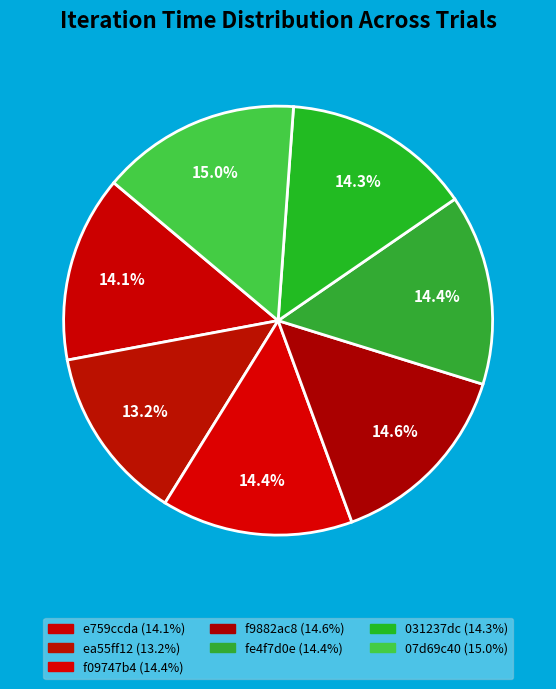

Approximately how many times larger is the value at 07d69c40 compared to f09747b4?

1.0